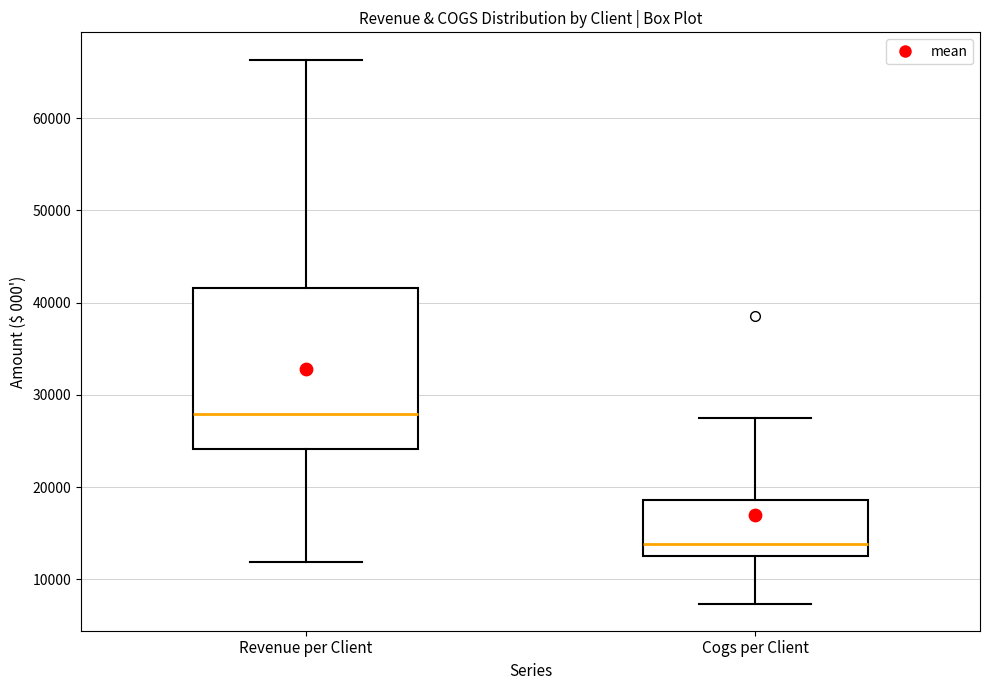

Which box's median line is the lowest?

Cogs per Client